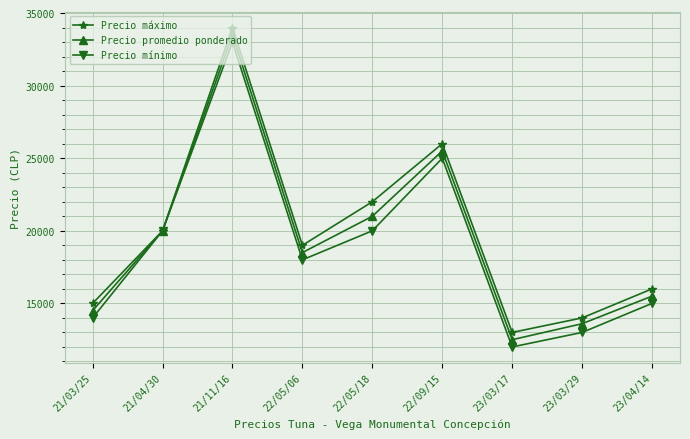

Does the chart have visible grid lines?

Yes